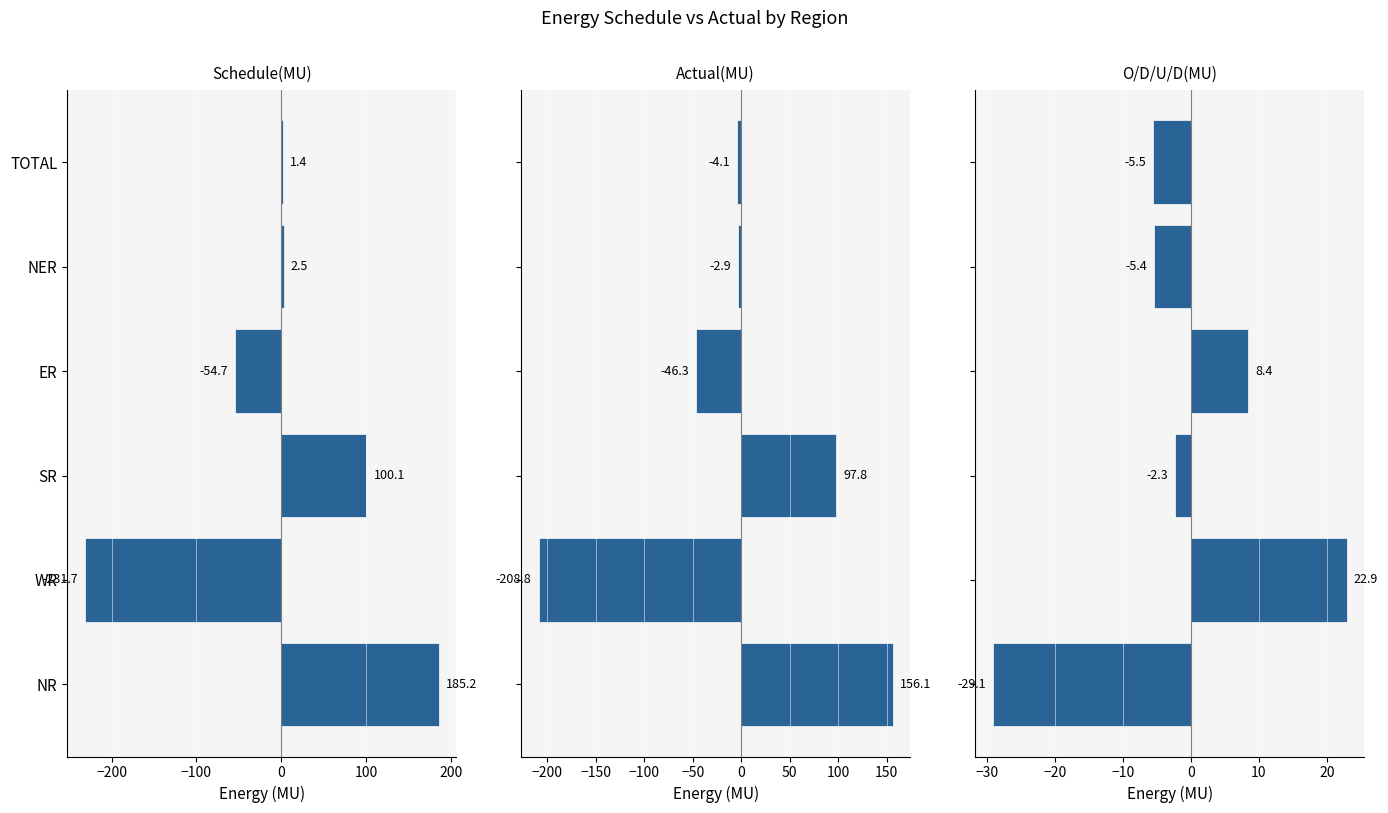

Reading right to left, what are all the values shown in this chart?

Schedule(MU): 1.4	2.5	-54.7	100.1	-231.7	185.2
Actual(MU): -4.1	-2.9	-46.3	97.8	-208.8	156.1
O/D/U/D(MU): -5.5	-5.4	8.4	-2.3	22.9	-29.1